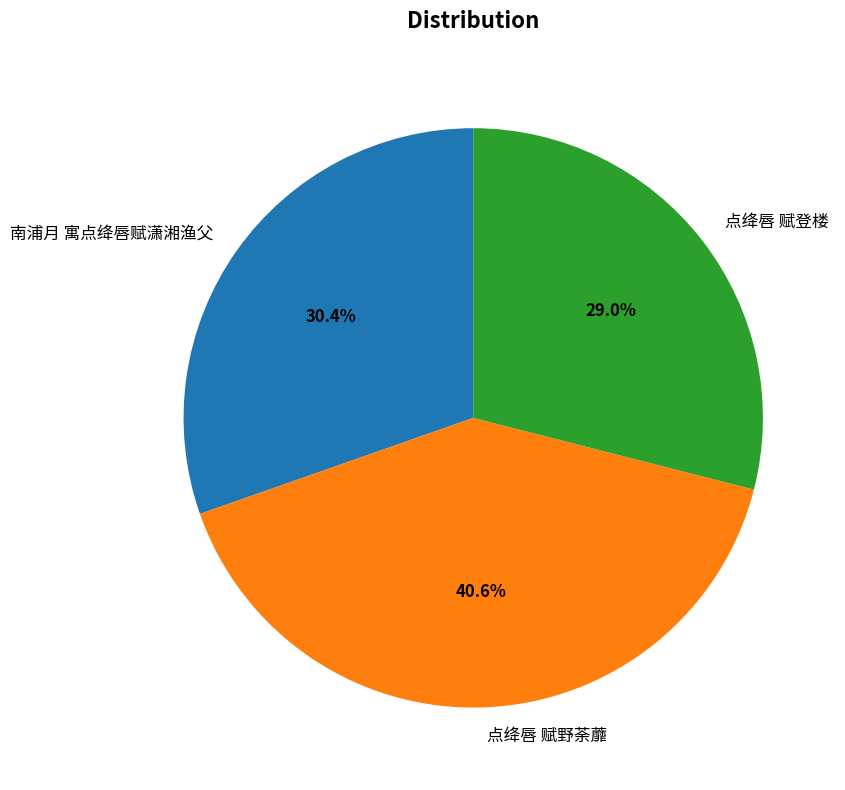

What percentage do 南浦月 寓点绛唇赋潇湘渔父 and 点绛唇 赋登楼 together represent?

59.4%